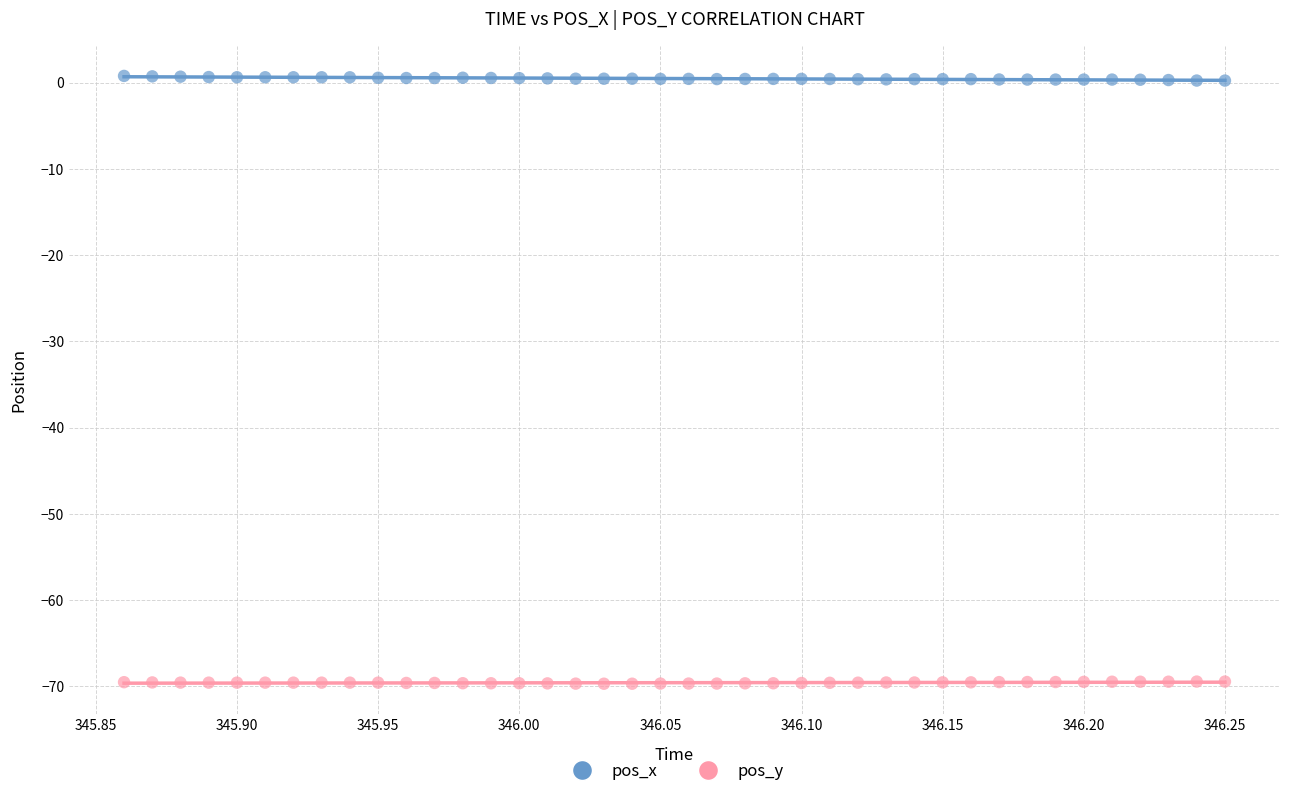

Which series contains the lowest Y value?

pos_y